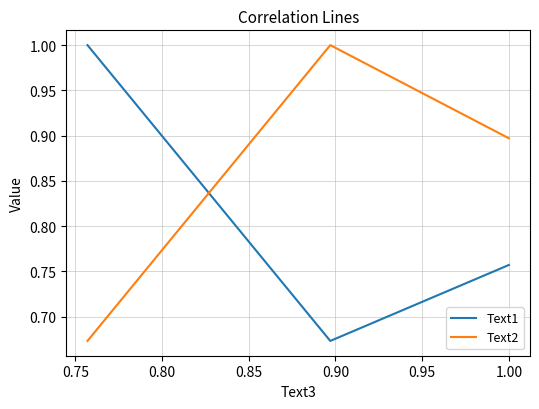

What is the greatest value displayed?

1.0